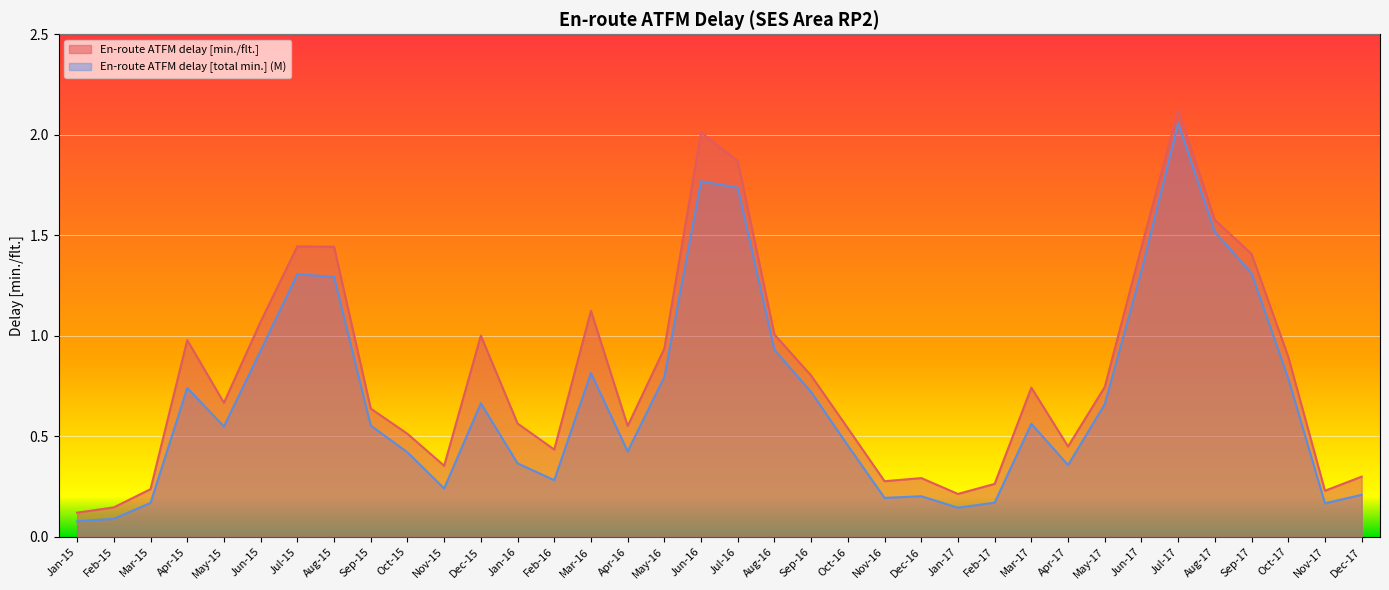

At how many categories does at least one series exceed 0?

36